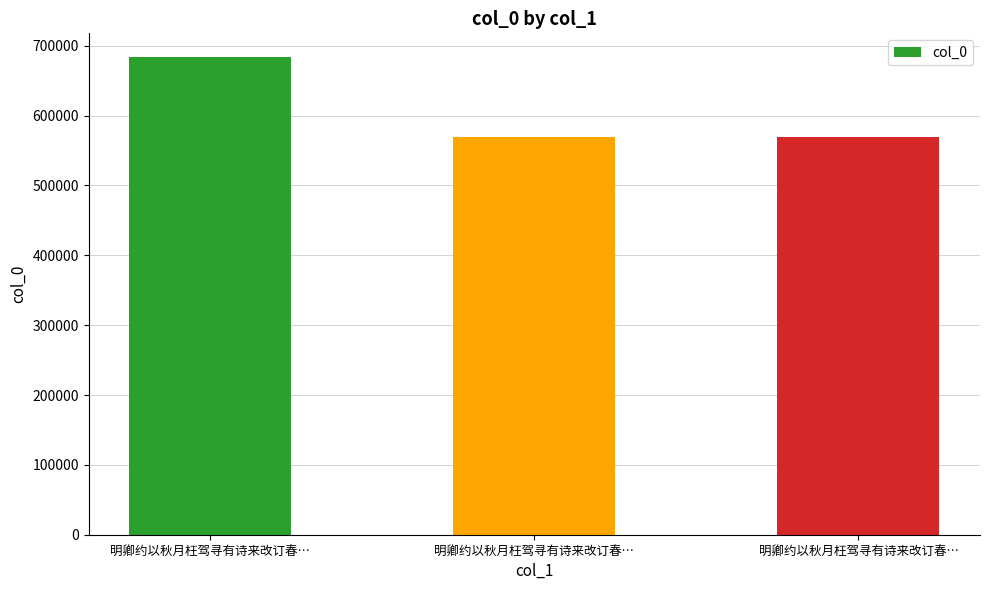

The chart shows a value of 683535 at 明卿约以秋月枉驾寻有诗来改订春…. True or false?

True